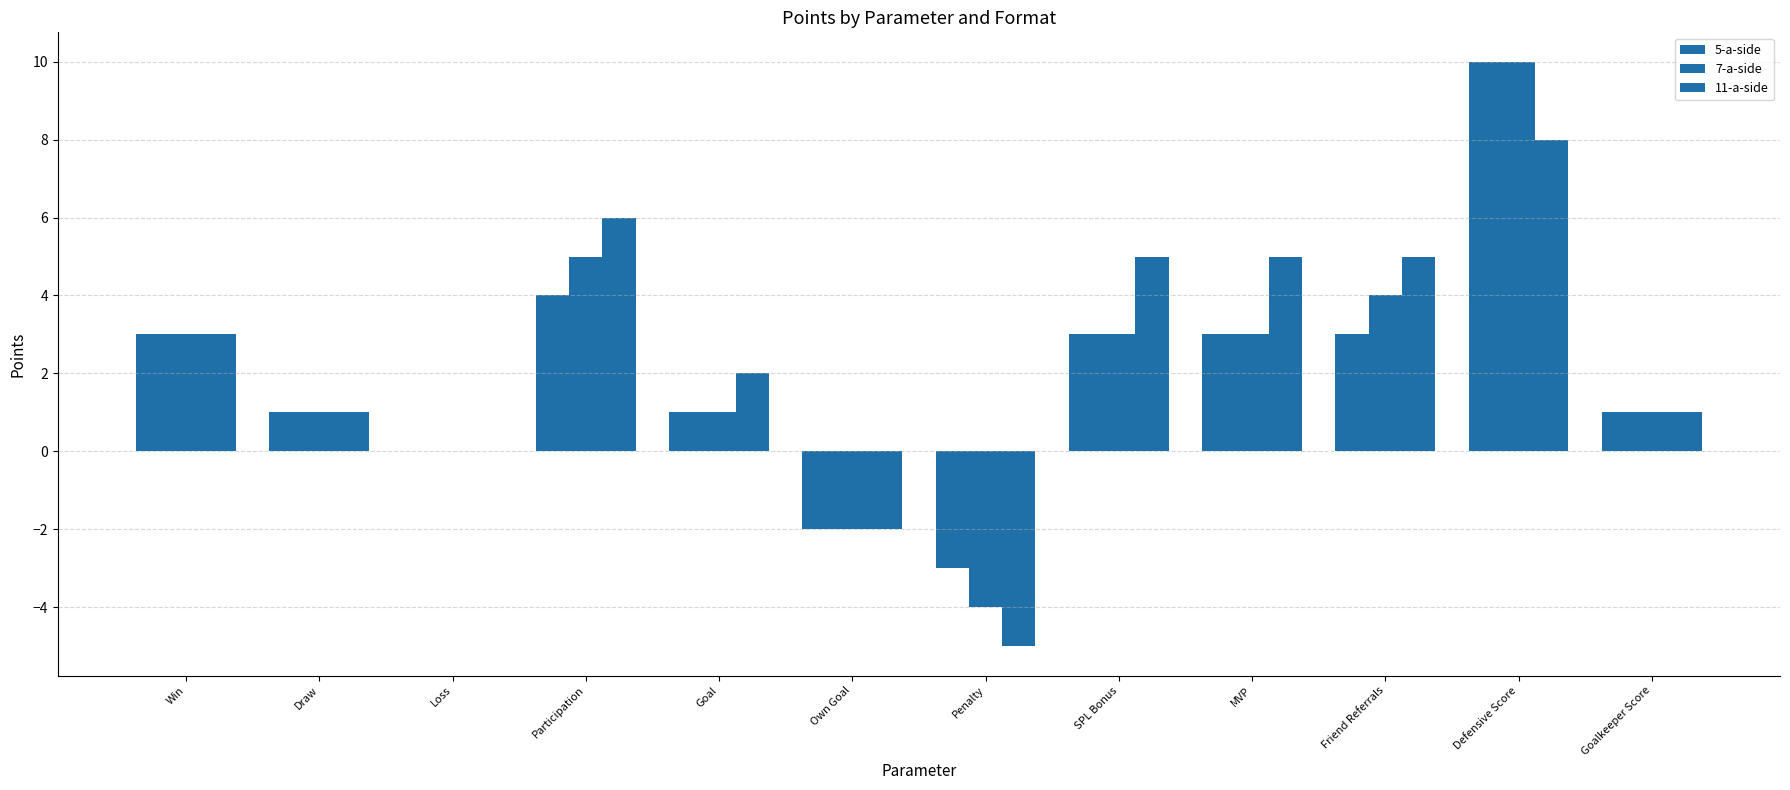

Does the chart contain stacked bars?

No